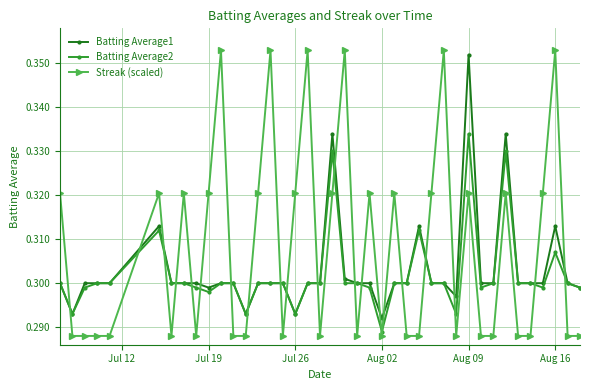

True or false: Streak (scaled) and Batting Average2 cross at least once.

True